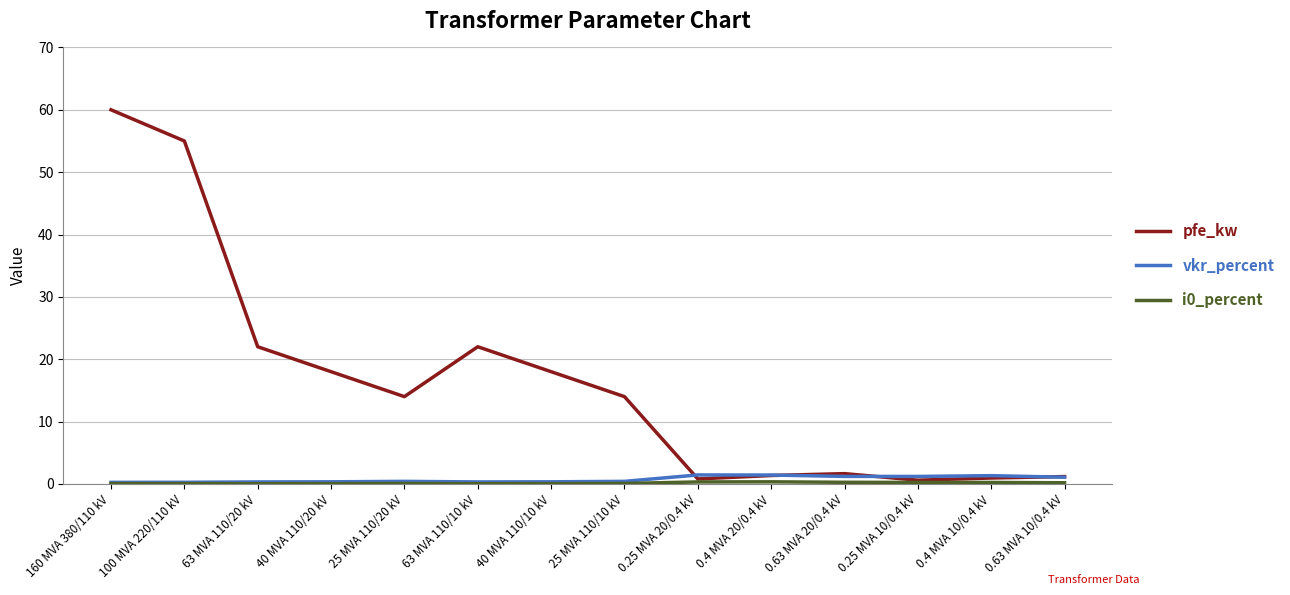

At which category does the chart reach its peak across all series?

160 MVA 380/110 kV